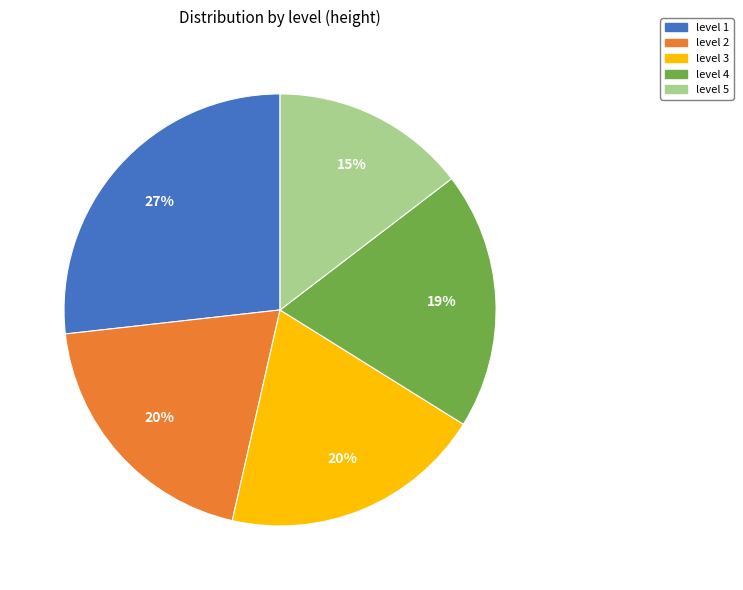

Approximately how many times larger is the value at level 3 compared to level 5?

1.3